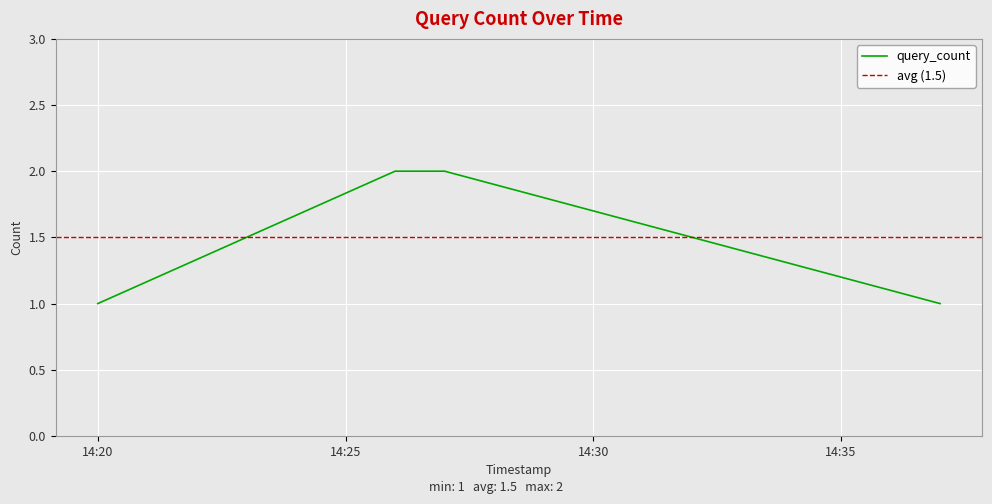

True or false: query_count has more than 2 interior local peaks.

False